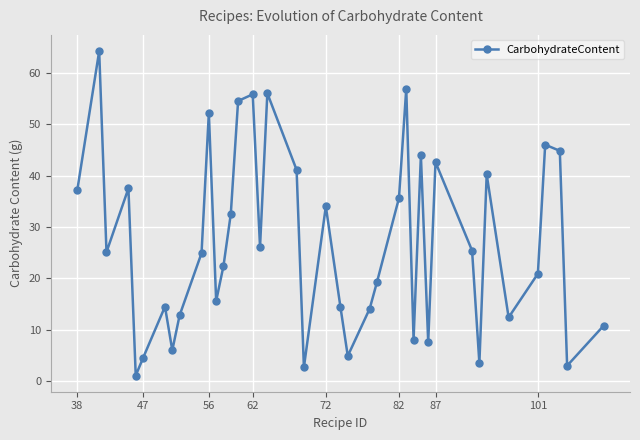

How many points are lower than both their immediate neighbors (excluding endpoints)?

12